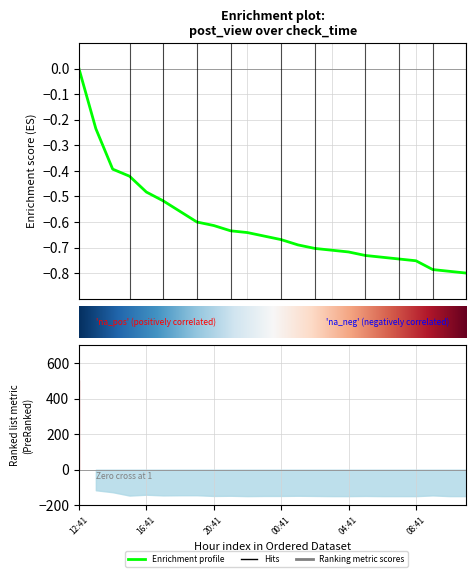

What is the label of the 4th point from the right?

20